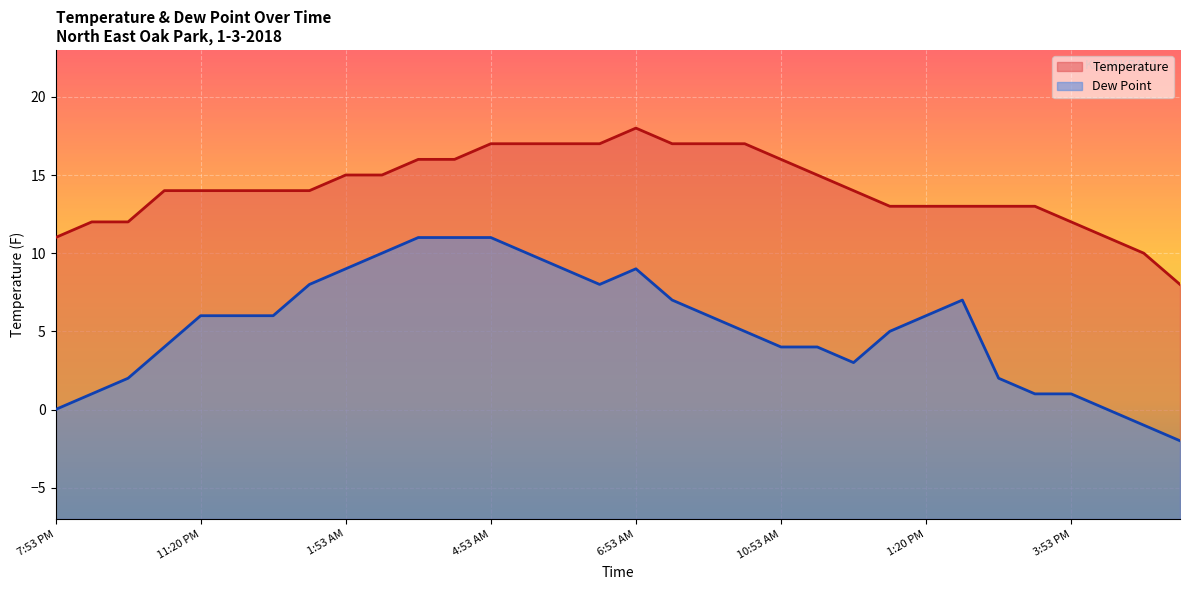

List the labels in order of Temperature (line) value, smallest first.

31, 30, 7:53 PM, 29, 11:20 PM, 1:53 AM, 28, 23, 24, 25, 26, 27, 4:53 AM, 6:53 AM, 10:53 AM, 1:20 PM, 3:53 PM, 22, 8, 9, 21, 10, 11, 20, 12, 13, 14, 15, 17, 18, 19, 16